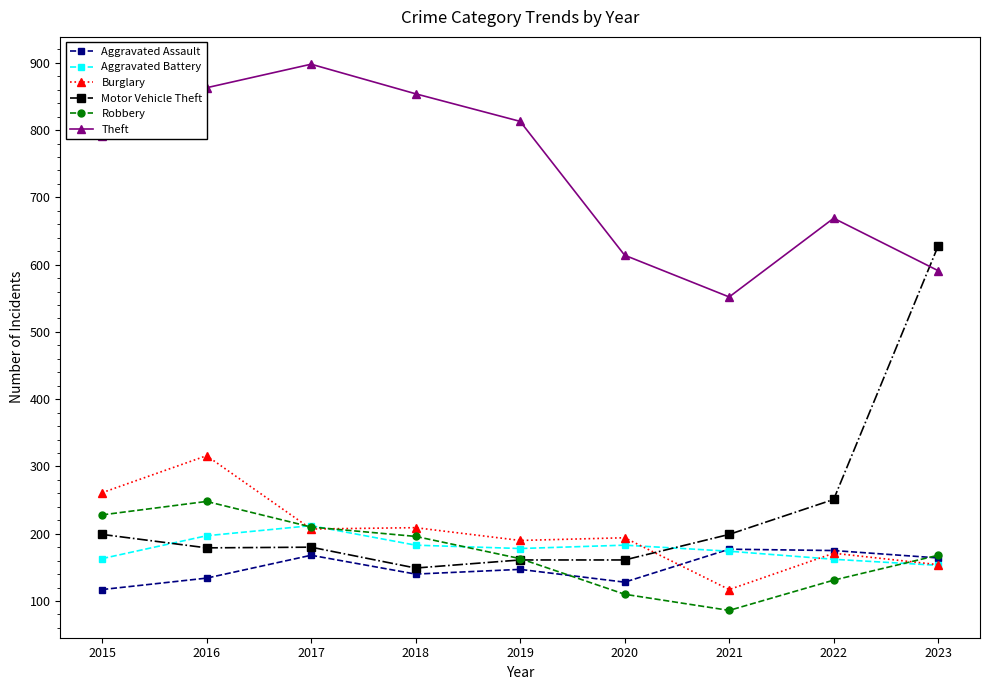

What is the value of the Aggravated Assault point at the 9th from the left?

164